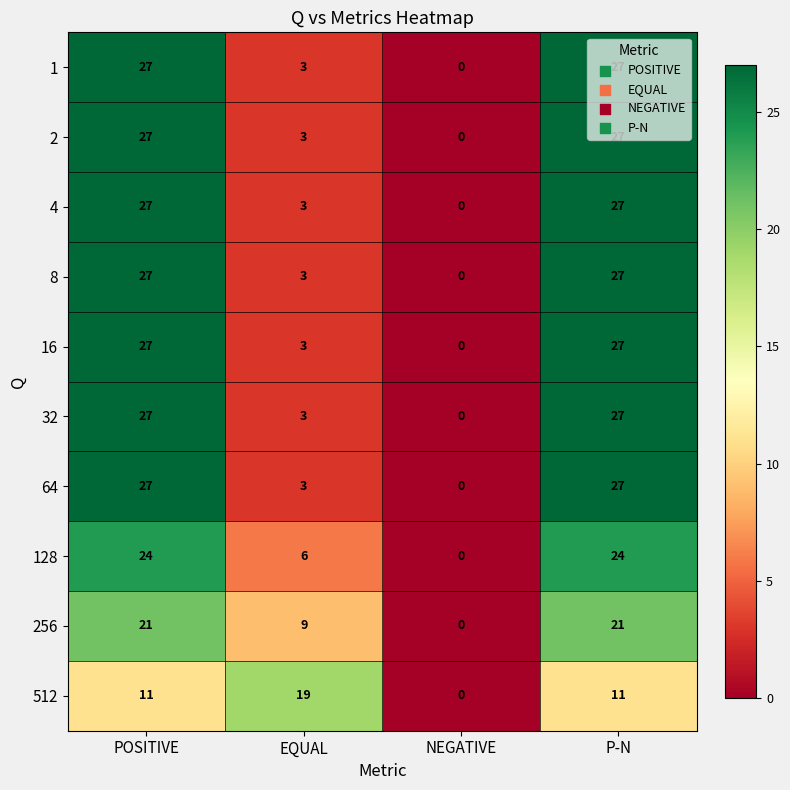

Which category has the lowest value across all series?

NEGATIVE